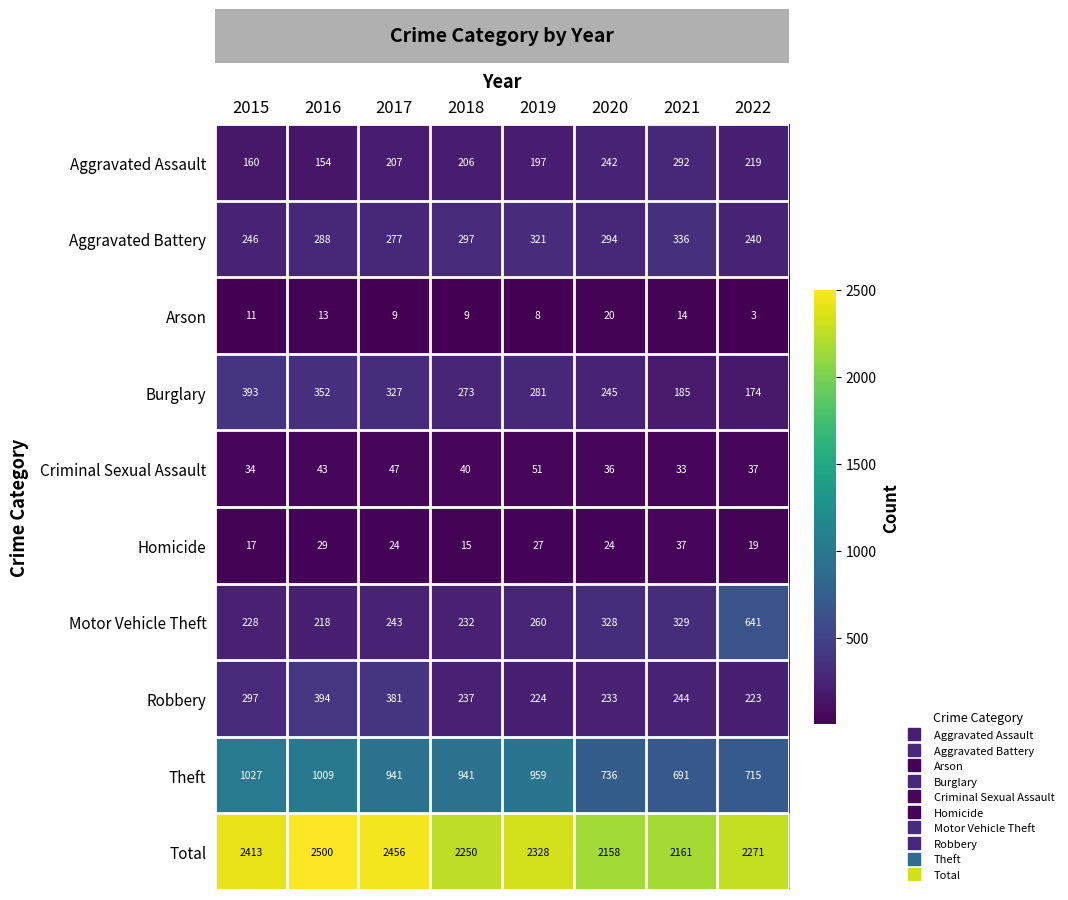

The value of Burglary at 2021 is 116. True or false?

False